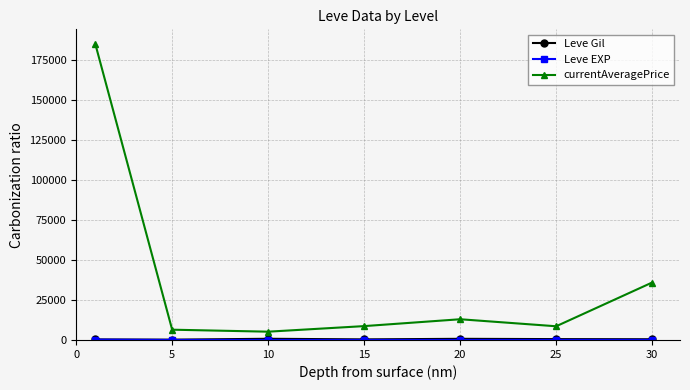

What is the greatest value displayed?

184930.5